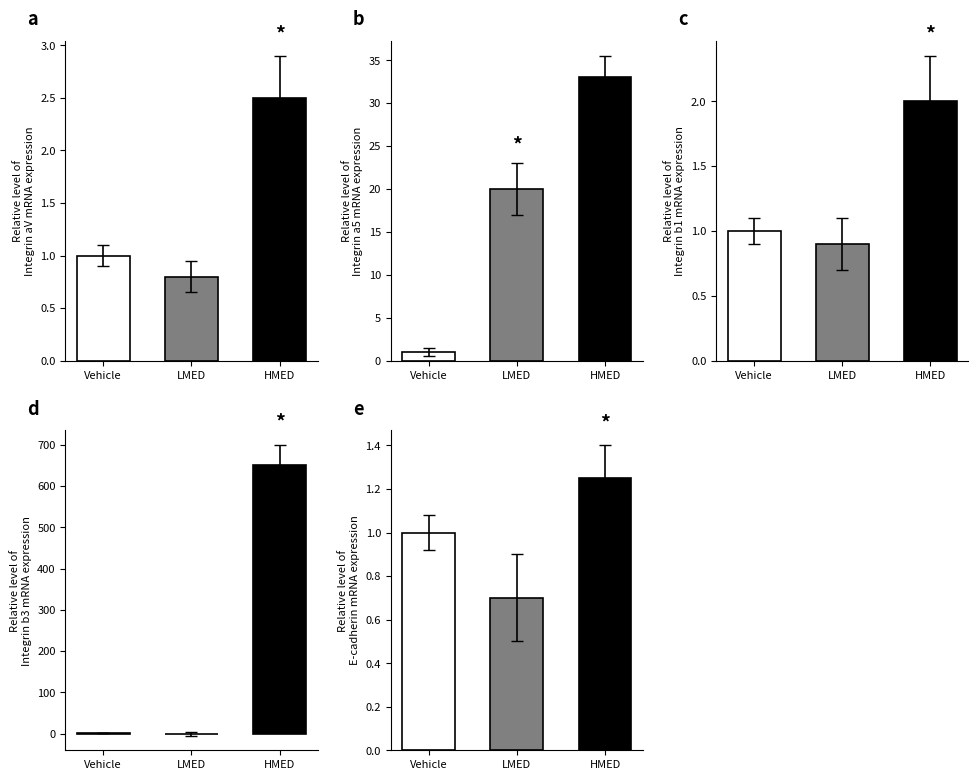

What is the value of the HMED bar at the 5th from the left?

1.2